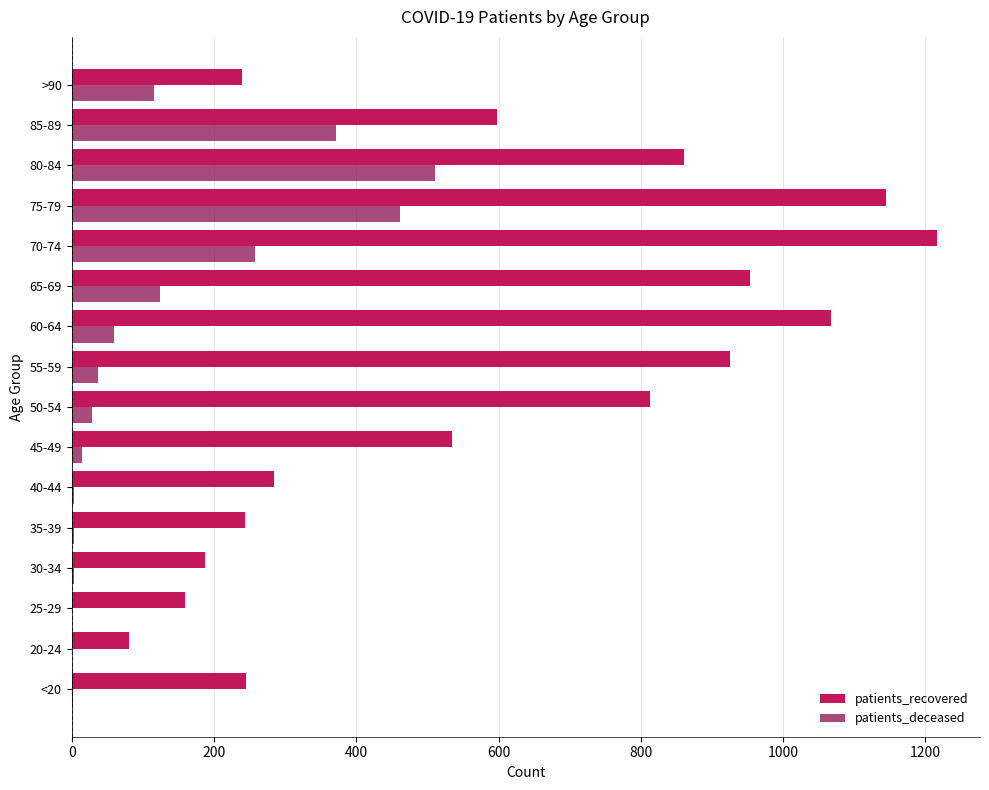

Which series has the largest total across all categories?

patients_recovered